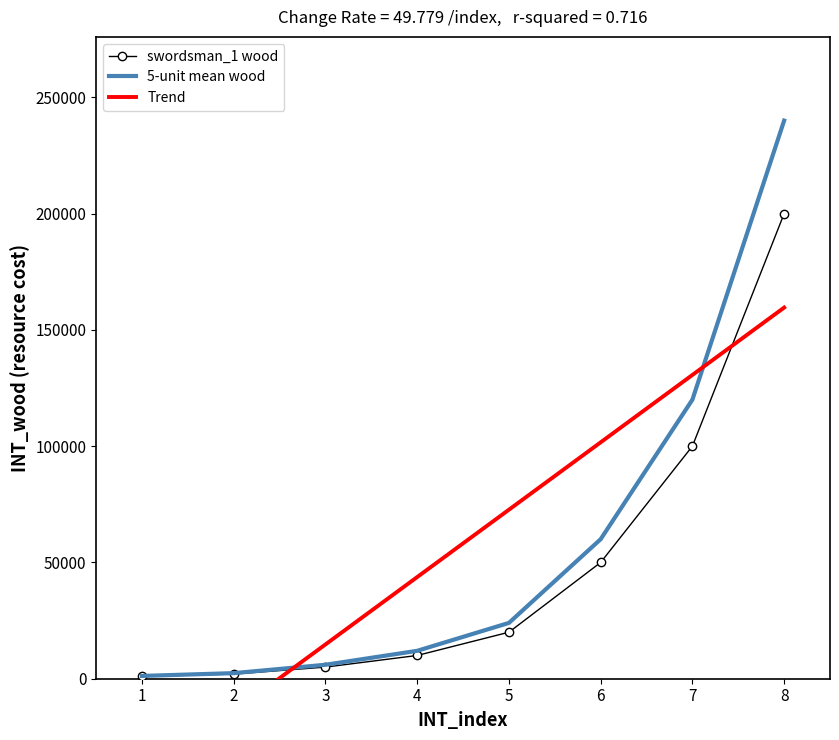

What are all the series names shown in the legend?

swordsman_1 wood, 5-unit mean wood, Trend